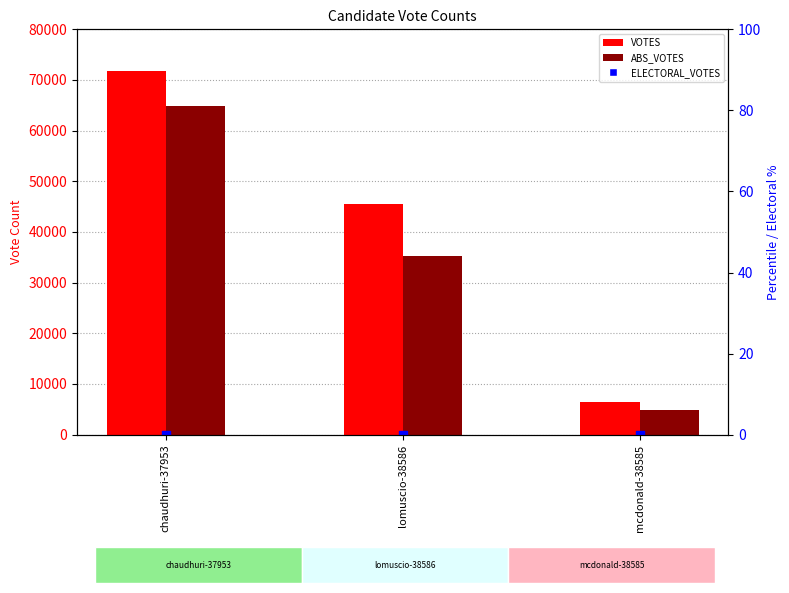

Which series contains the highest Y value?

VOTES